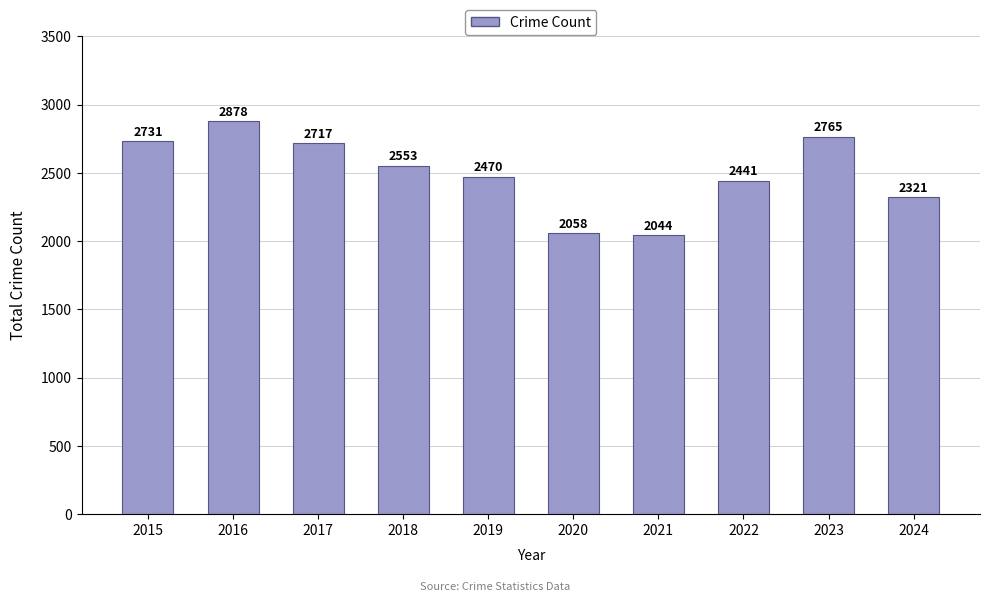

True or false: the data shows 498 at 2020.

False